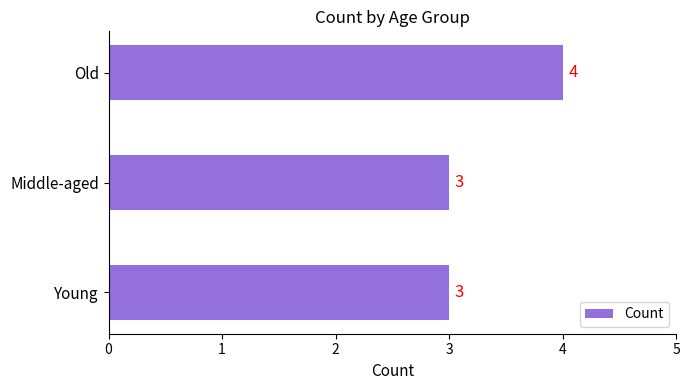

What is the ratio of the value at Middle-aged to the value at Young?

1.0